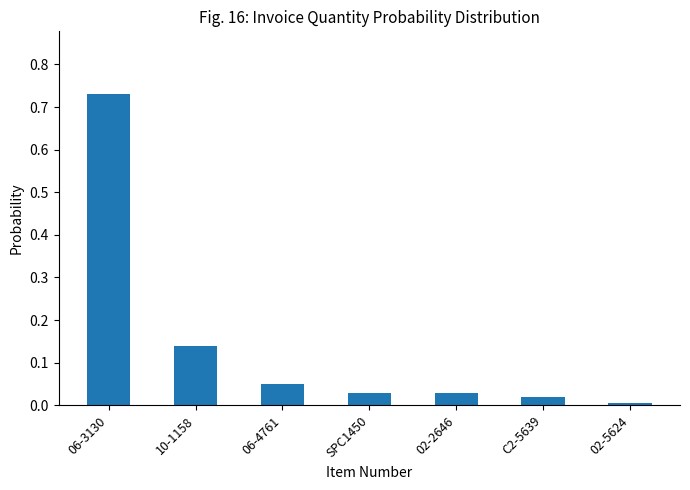

What is the label of the 7th bar from the right?

06-3130